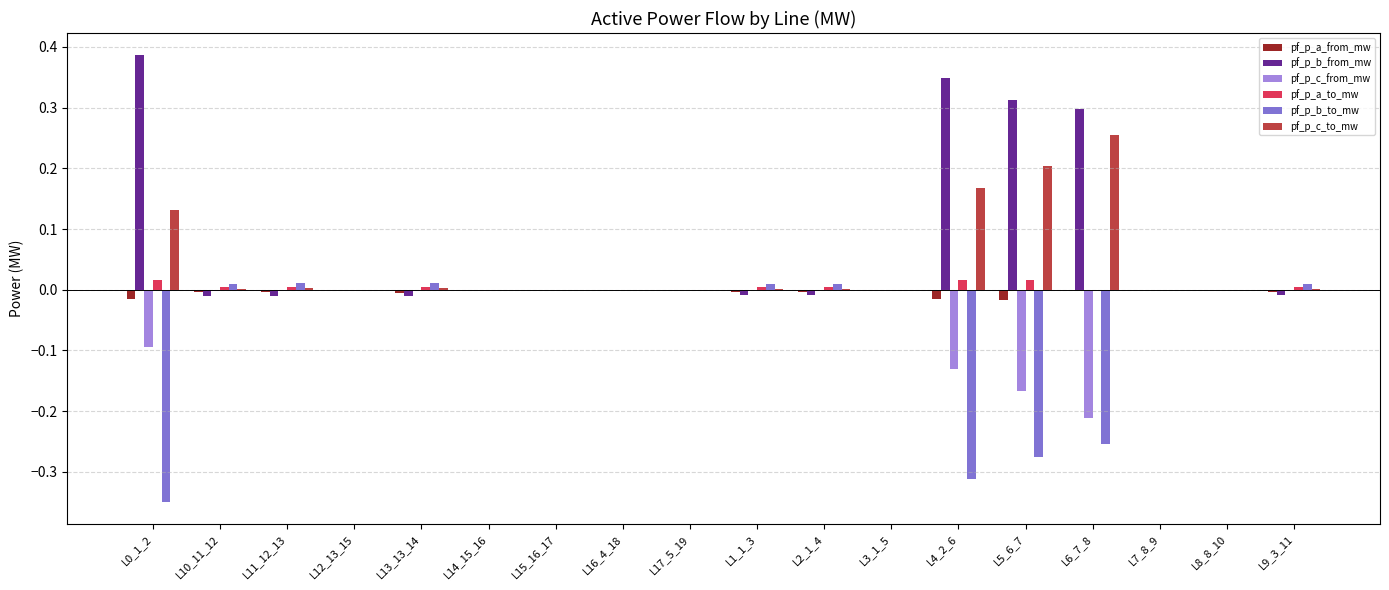

What is the sum of all pf_p_c_from_mw values?

-0.6